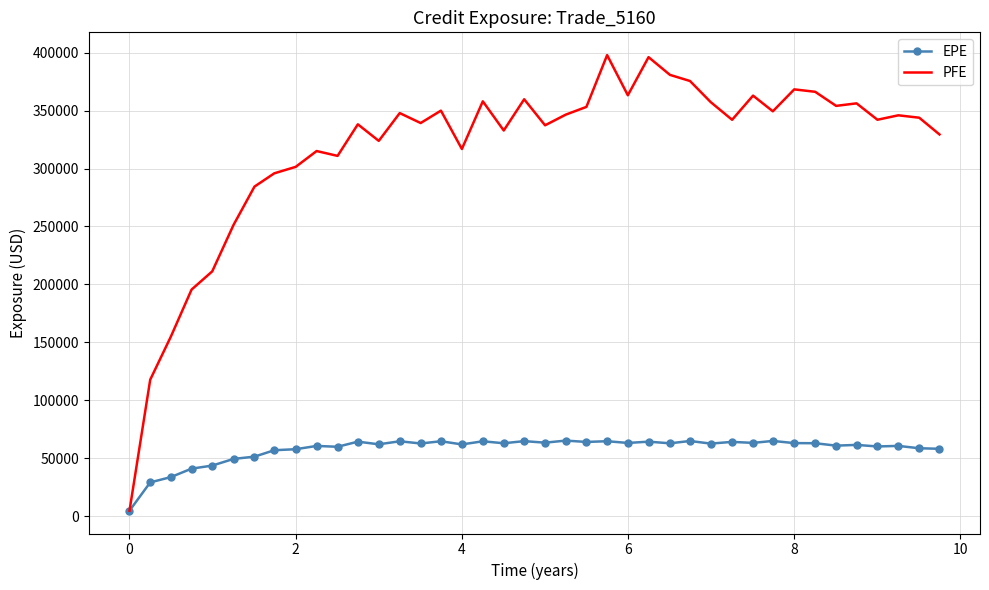

Which series has the largest total across all categories?

PFE